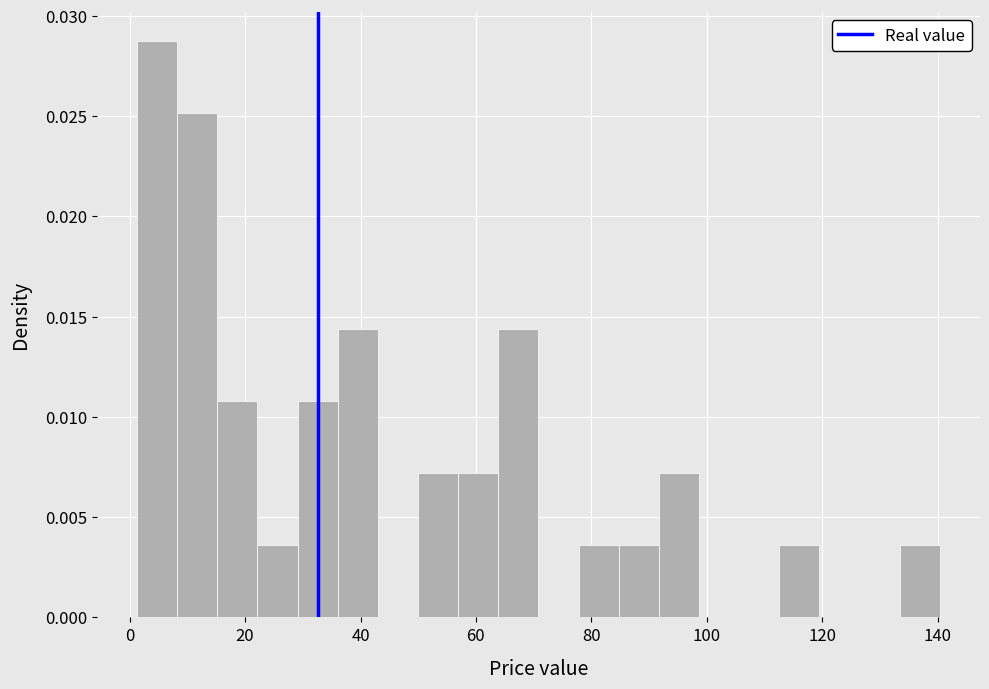

Read against the x-axis, roughly where is the centre of the tallest bar?

4